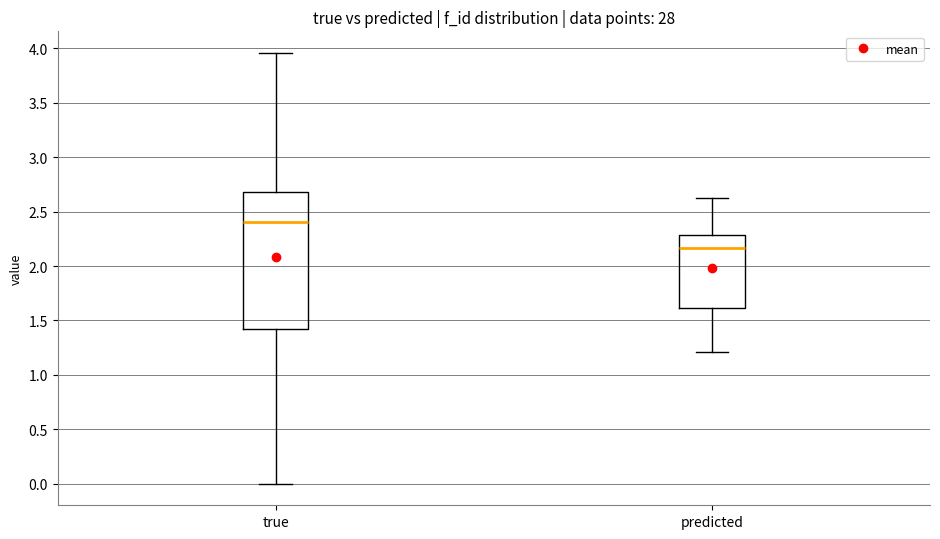

Which box has the highest median line?

true